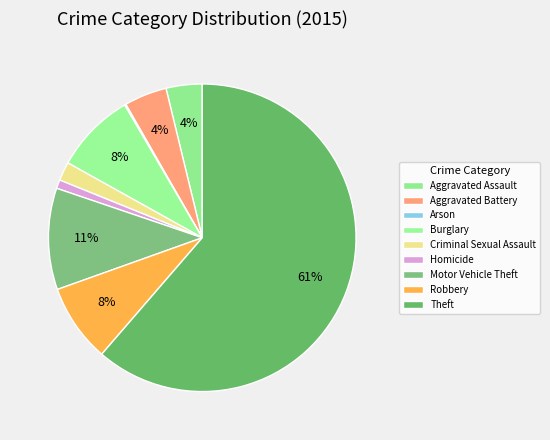

Between Theft and Robbery, which is larger?

Theft